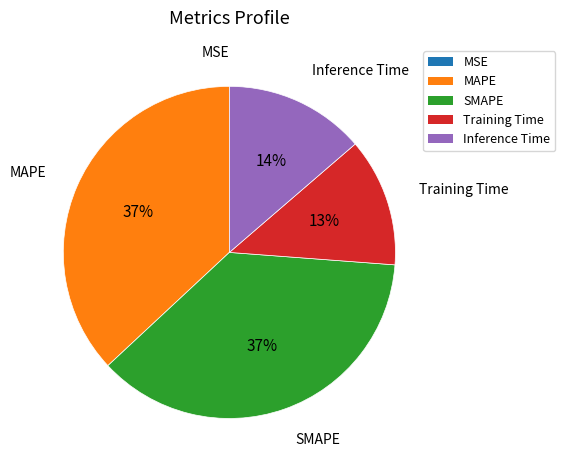

Is Training Time the majority of the pie?

No